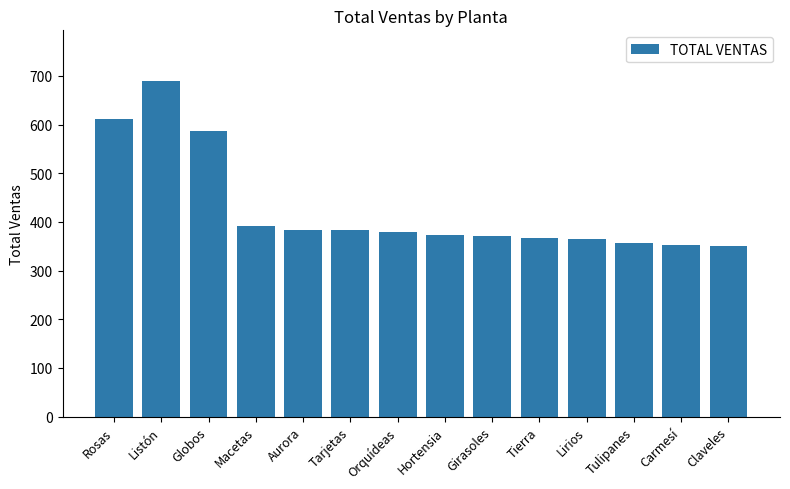

The value at Rosas is 218. True or false?

False